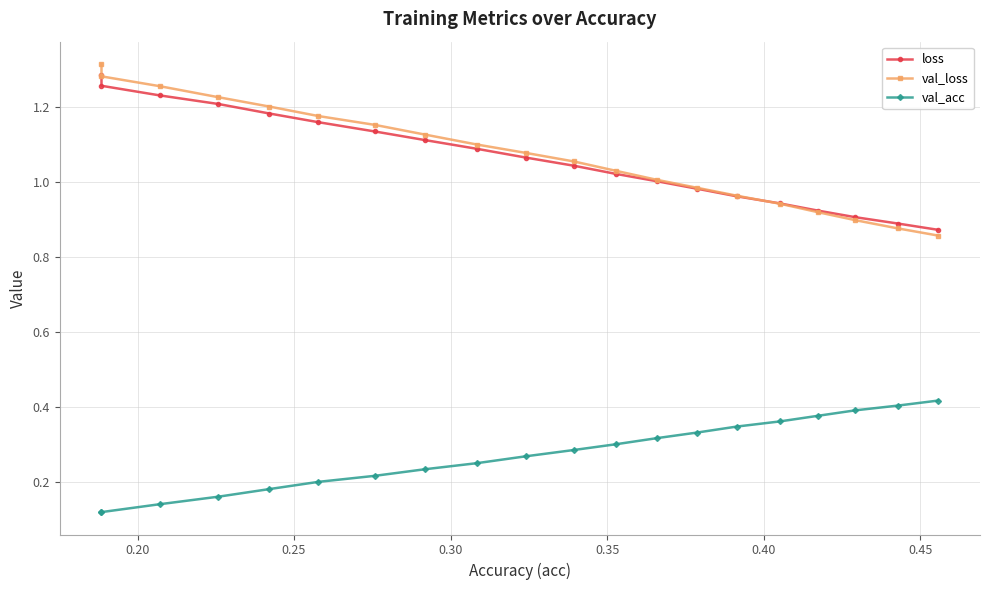

True or false: val_acc and loss intersect in this chart.

False